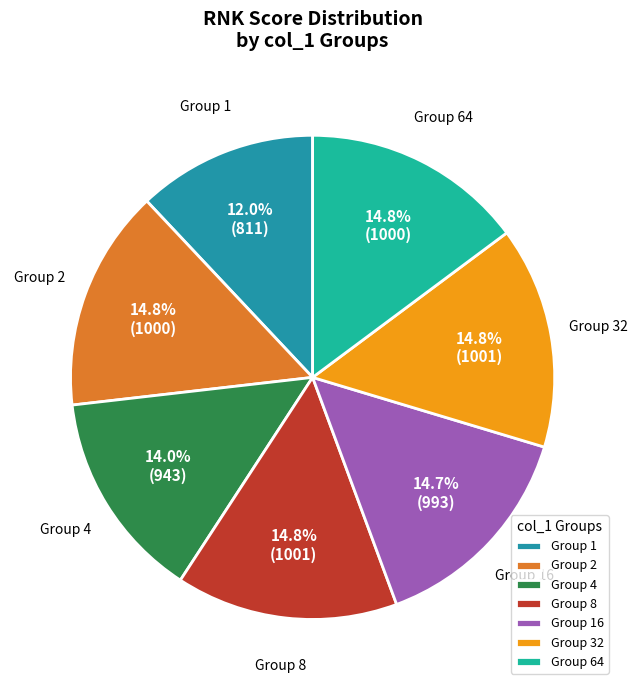

Which slice is the smallest?

Group 1